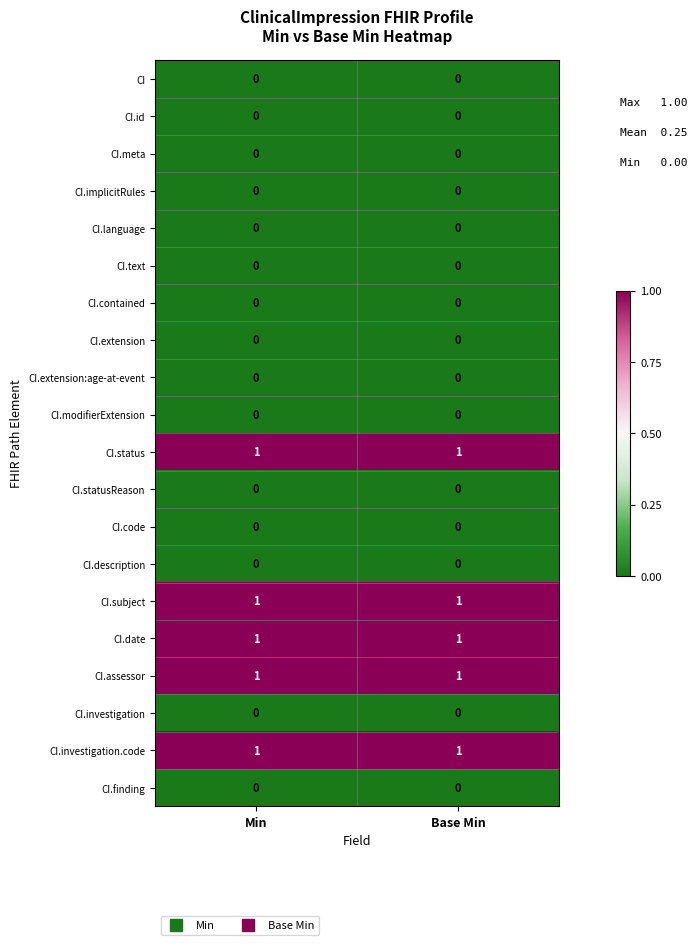

What is the total value across all series at Min?

5